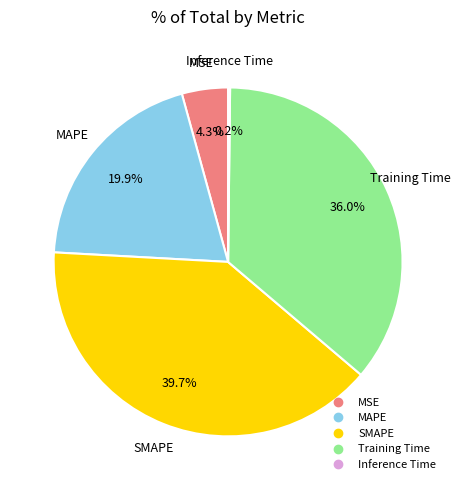

To the nearest percent, what is the difference between the largest and smallest slice percentages?

39%